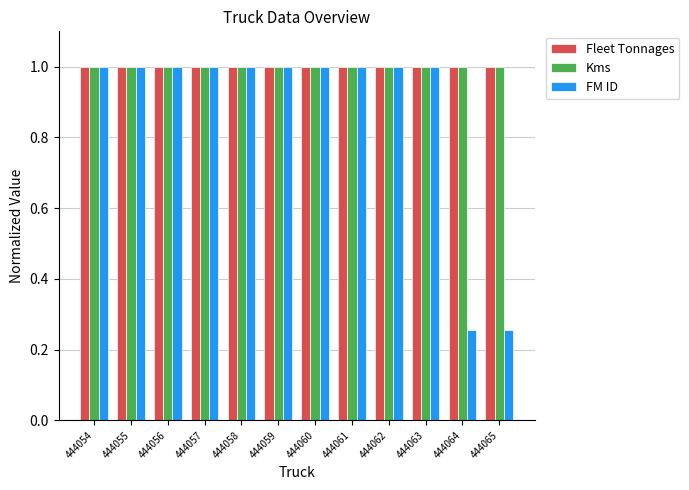

What is the average value of the Kms series?

1.0